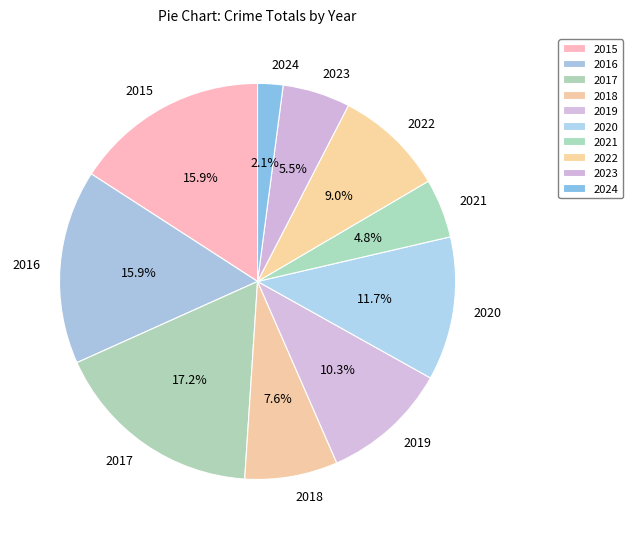

What is the largest slice in the pie chart?

2017